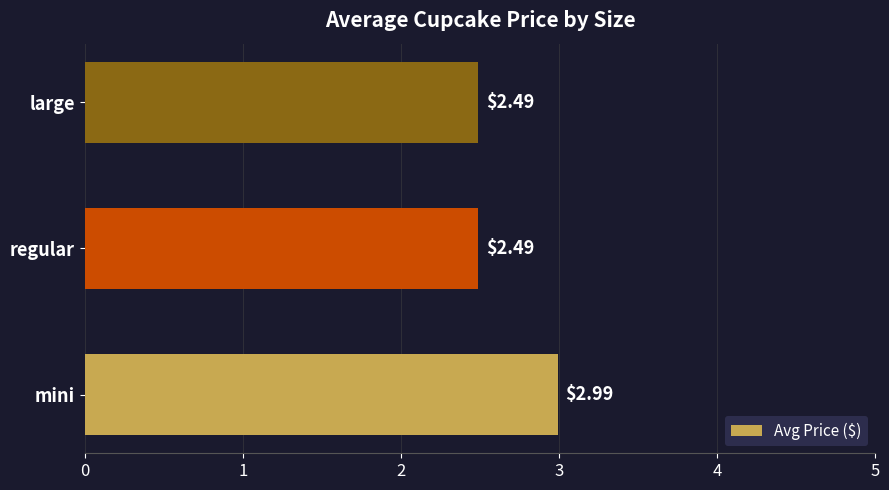

What is the average value?

2.7